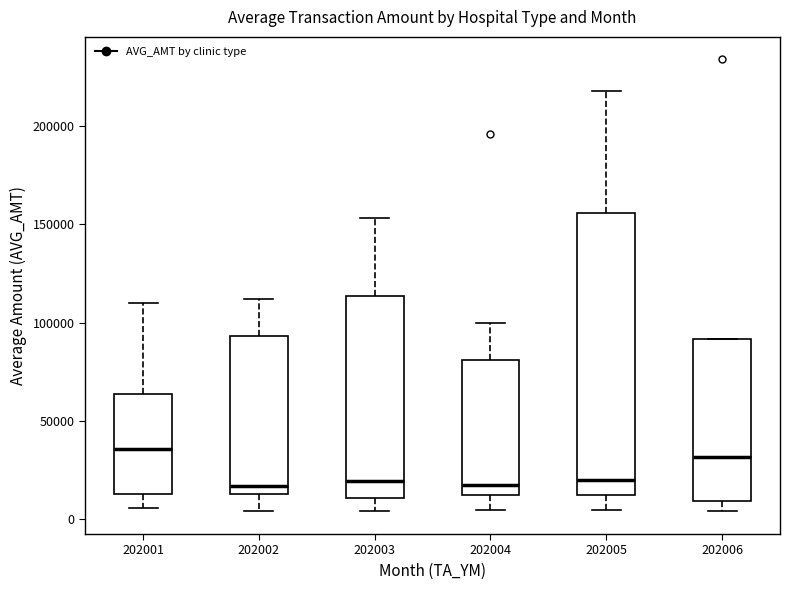

Comparing the boxes themselves (not the whiskers), which one is the tallest?

202005